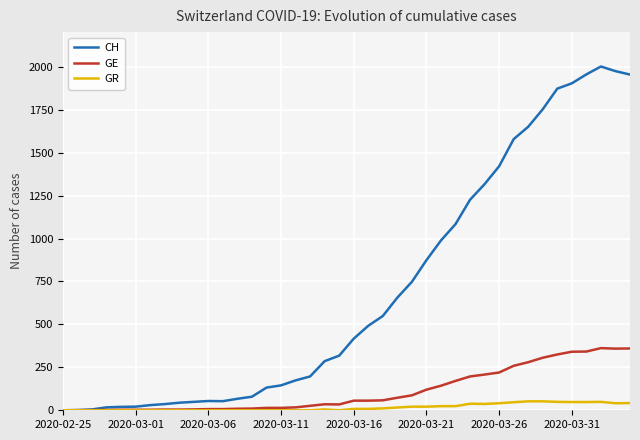

What is the sum of all GR values?

682